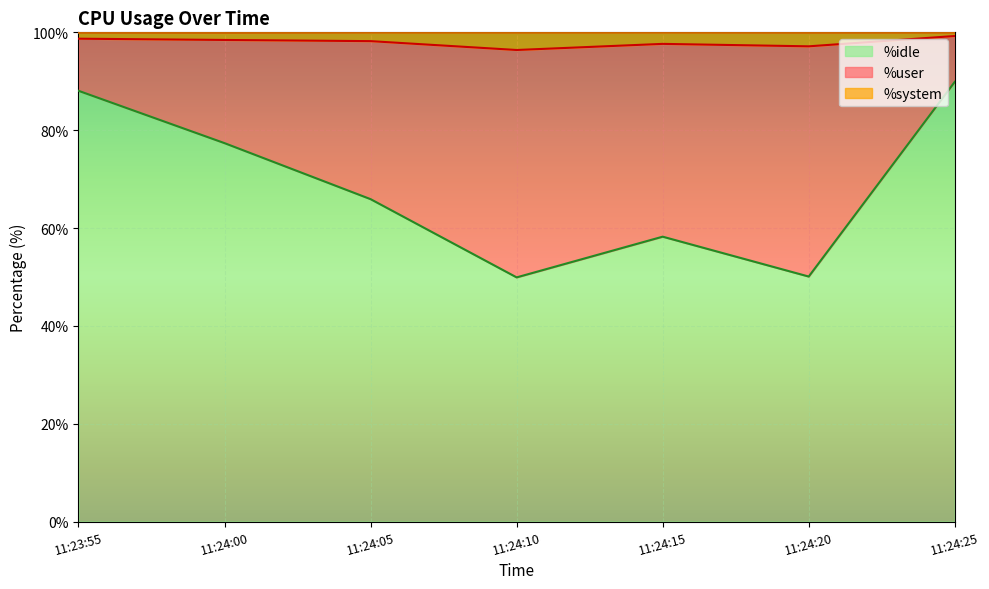

What is the difference between the second highest and second lowest values in the %idle series?

38.0